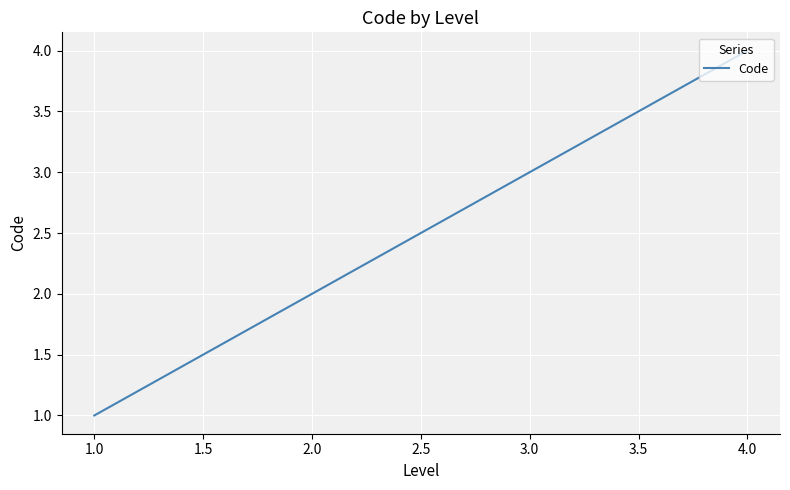

Rank the categories by value from highest to lowest.

4.0, 3.0, 2.0, 1.0